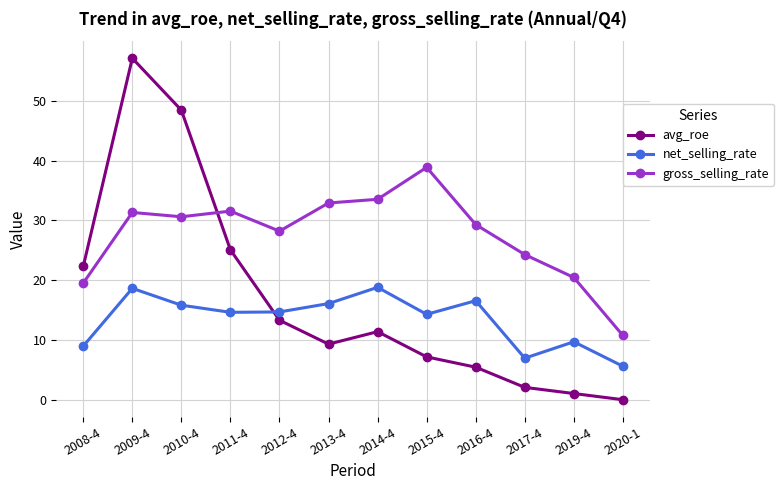

List the series in order of their overall mean, lowest first.

net_selling_rate, avg_roe, gross_selling_rate